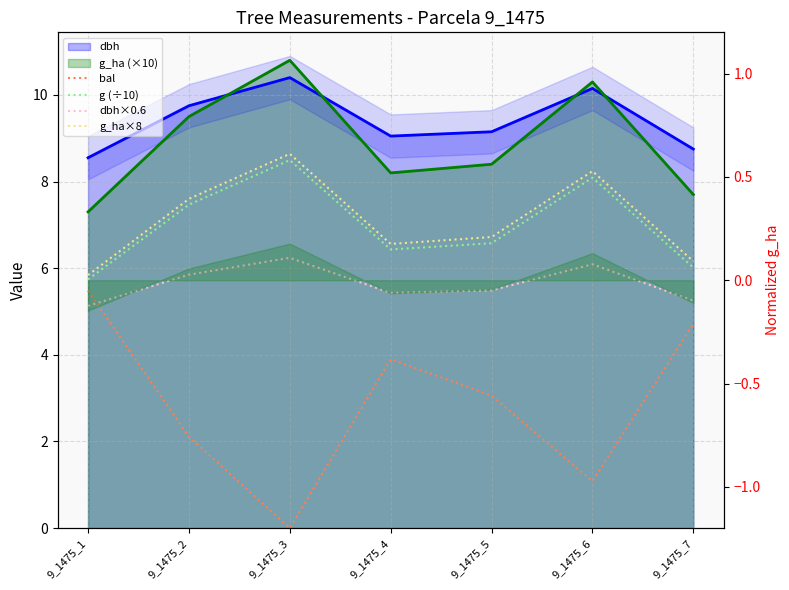

What is the difference between the second highest and minimum values in the g_ha×8 series?

2.4